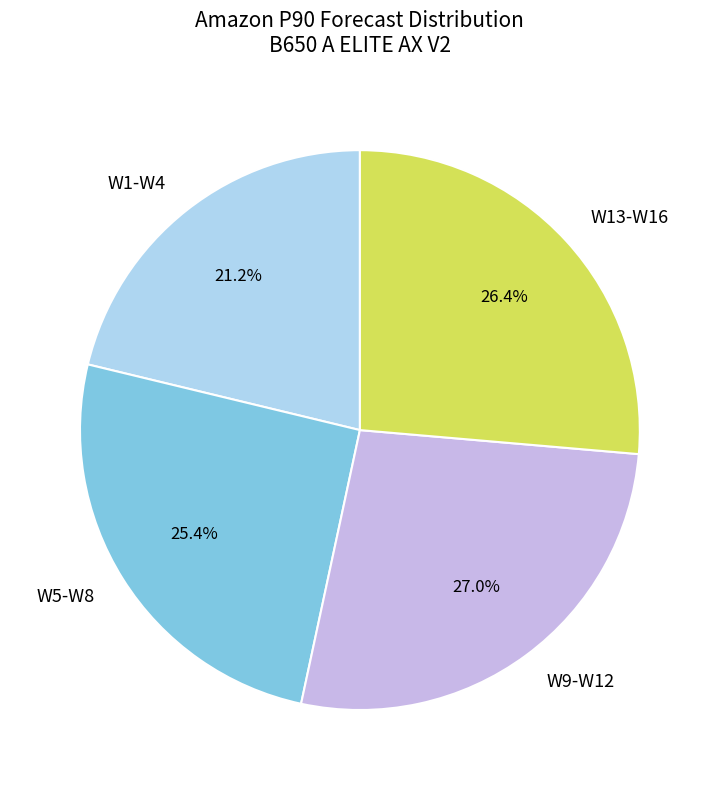

To the nearest percent, what is the average slice percentage?

25%